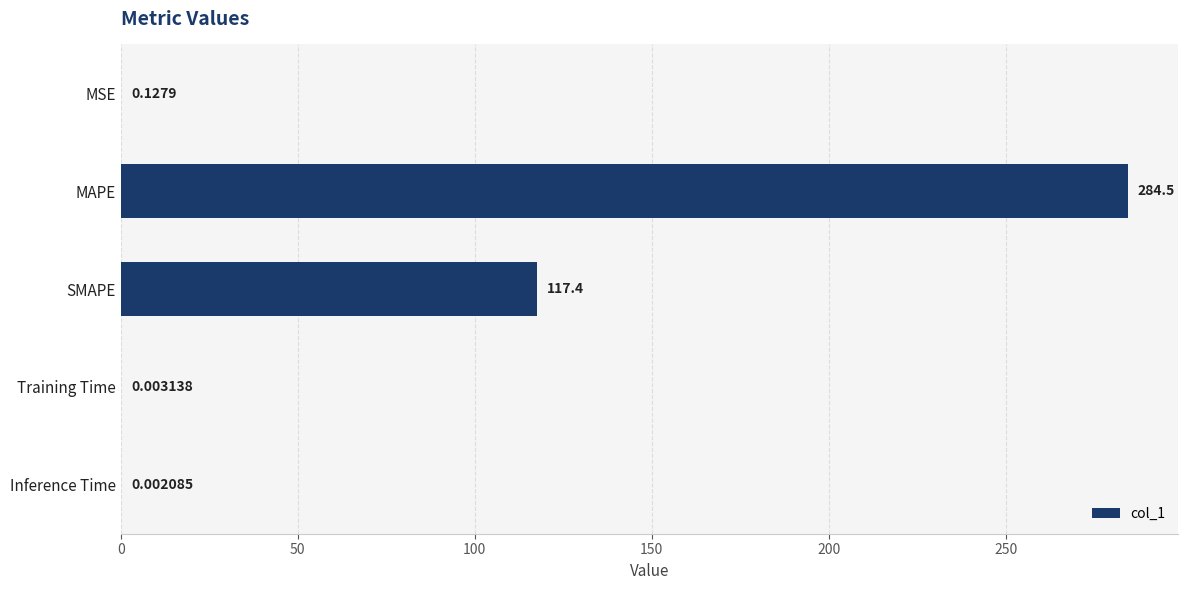

What is the average value?

80.4